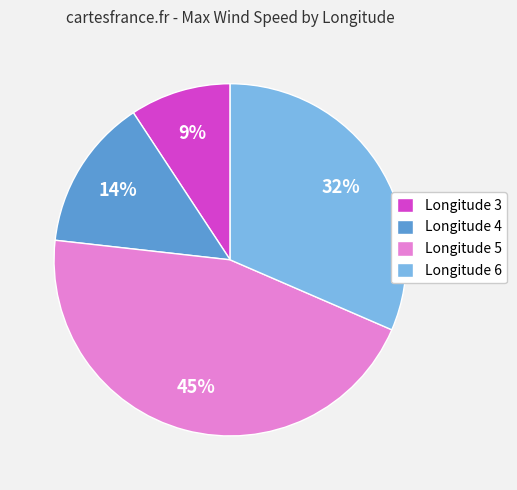

Which has a higher value, Longitude 5 or Longitude 6?

Longitude 5